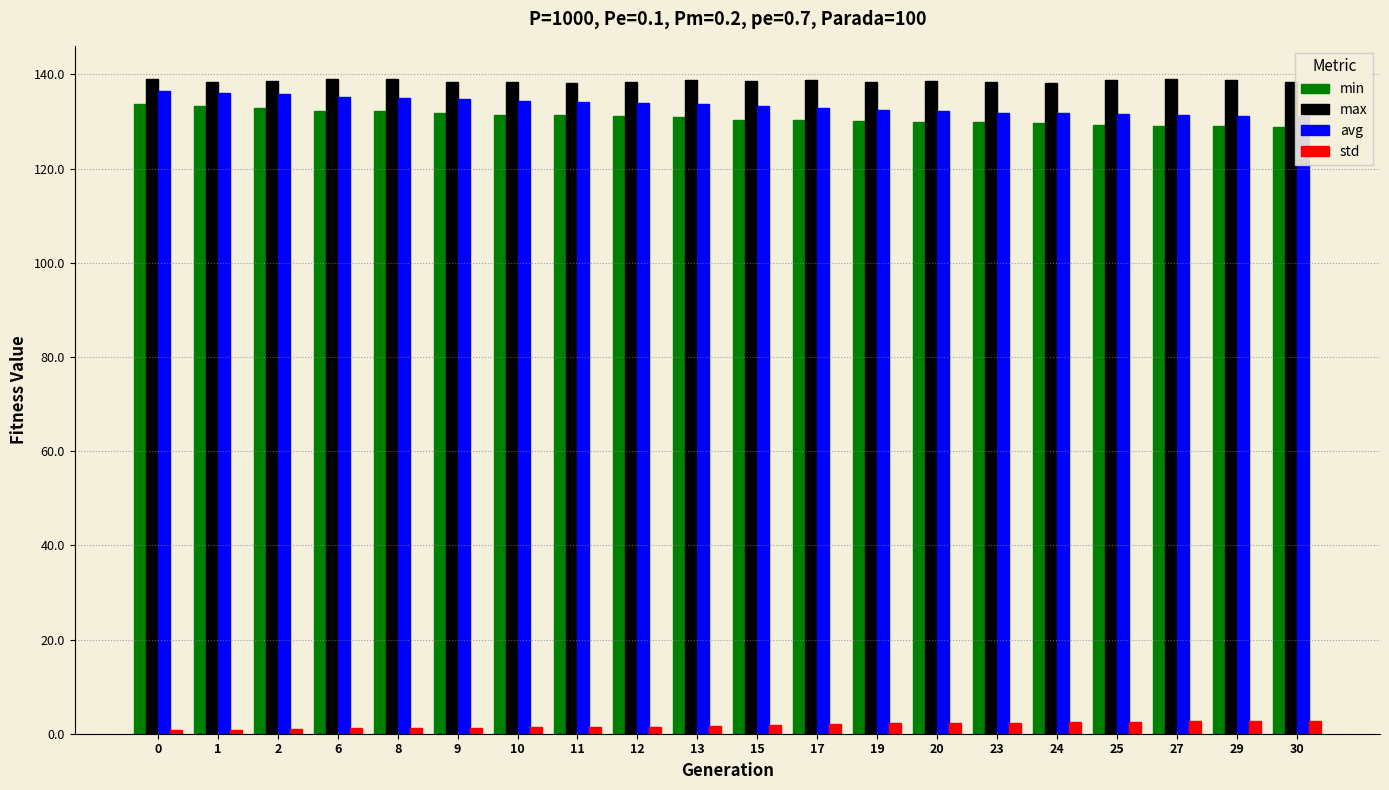

What is the sum of the min values at 17 and 27?

259.3